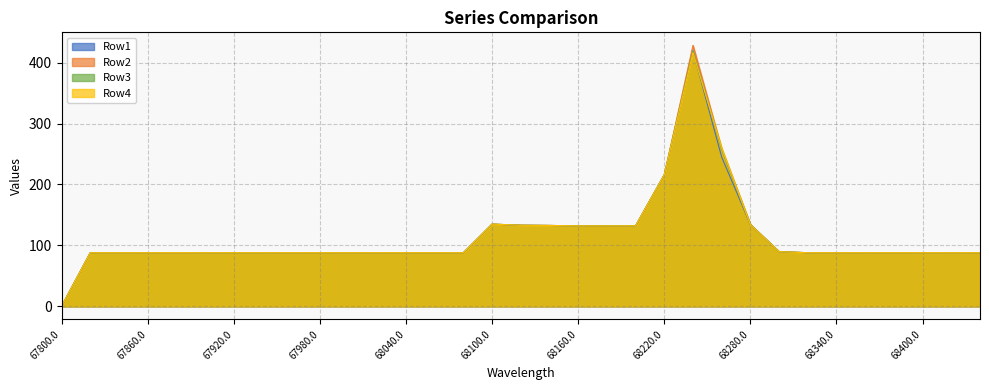

How many lines are shown in the chart?

4